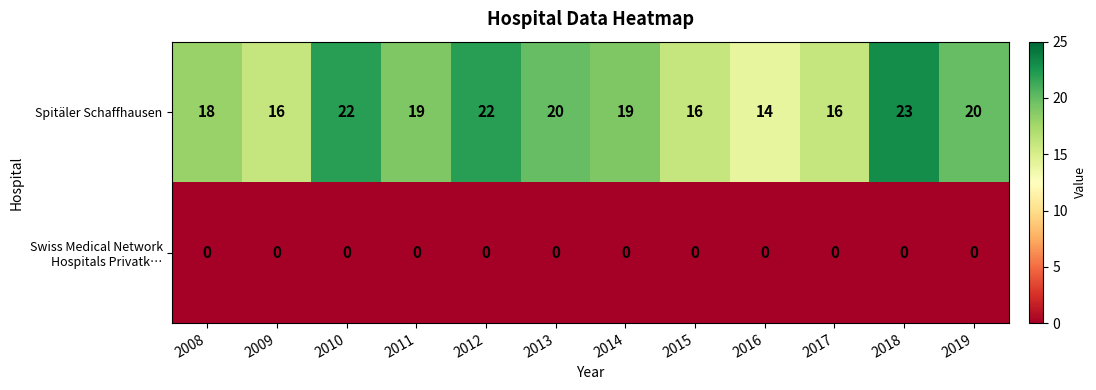

Reading left to right, extract all data points from this chart.

Spitäler Schaffhausen: 2008=18	2009=16	2010=22	2011=19	2012=22	2013=20	2014=19	2015=16	2016=14	2017=16	2018=23	2019=20
Swiss Medical Network Hospitals Privatk…: 2008=0	2009=0	2010=0	2011=0	2012=0	2013=0	2014=0	2015=0	2016=0	2017=0	2018=0	2019=0